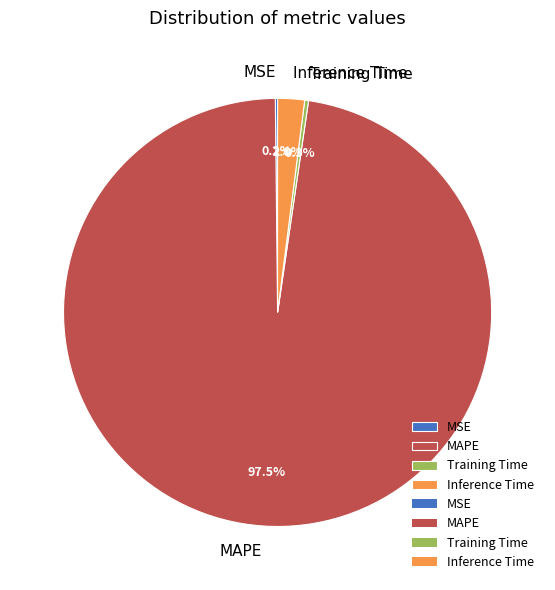

Which slice is the largest?

MAPE